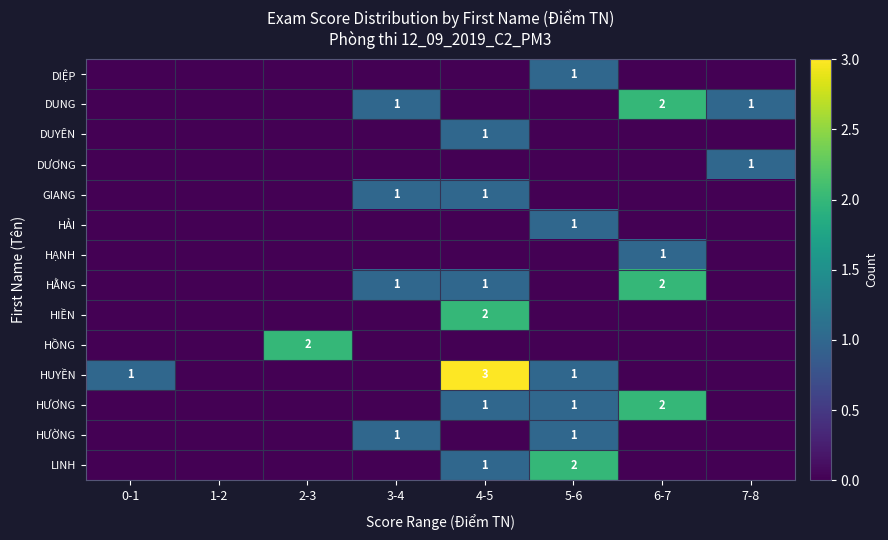

At which category is the sum across all series the highest?

4-5